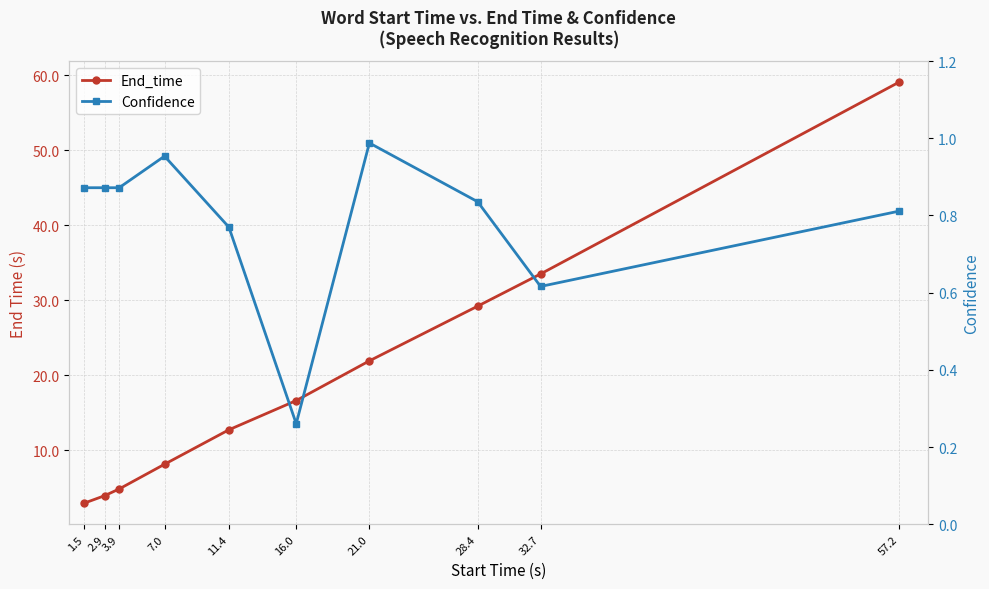

What is the difference between the highest and lowest values at 11.4?

11.9